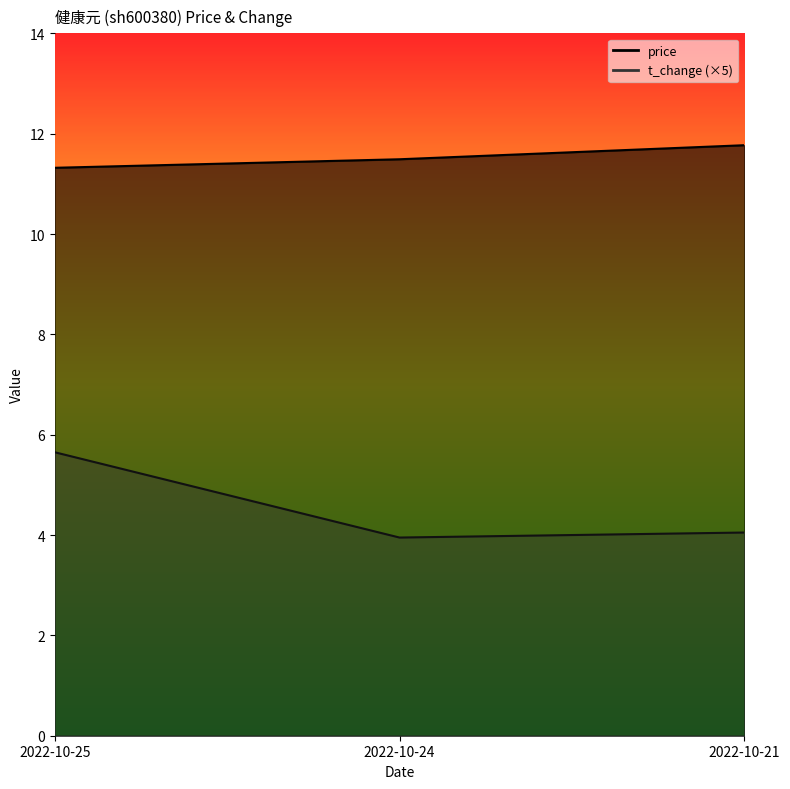

The value of price at 2022-10-24 is 11.5. True or false?

True